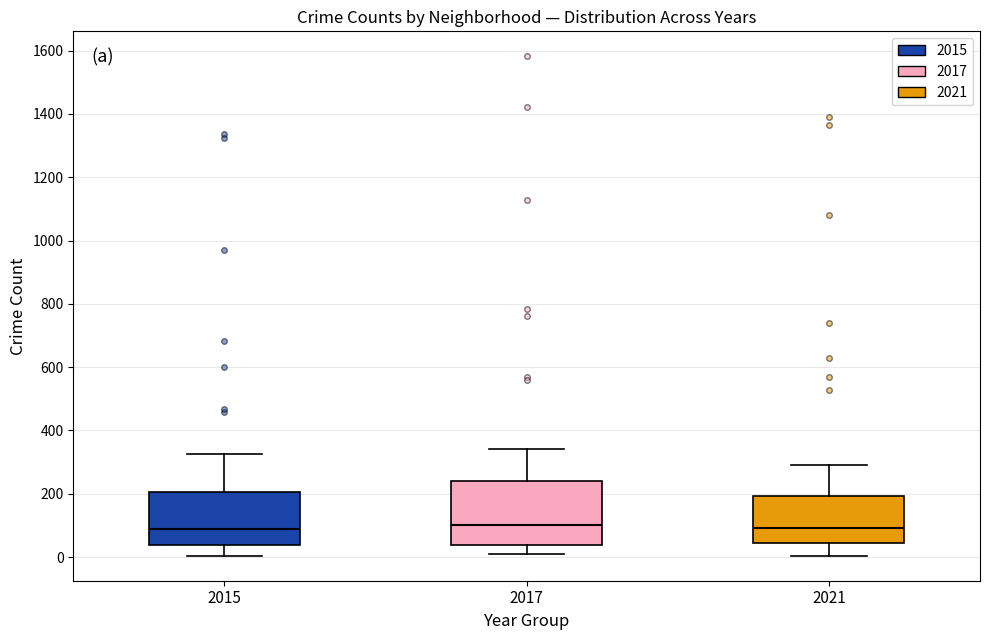

Where is the lower edge of the box at x = 2015 on the y-axis? The values are not printed on the chart, so give them approximately, as read against the axis.

40